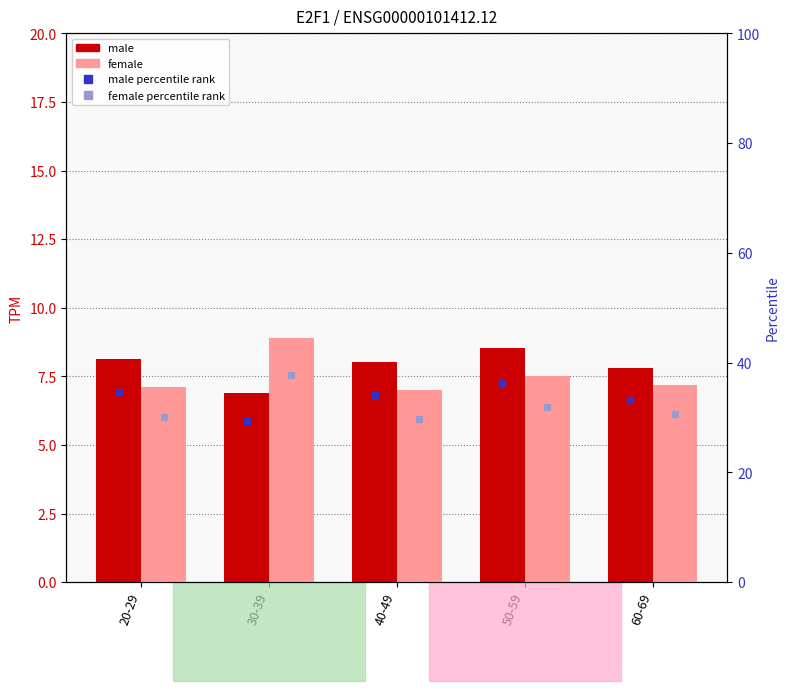

Between 20-29 and 50-59, which series saw the biggest shift?

female